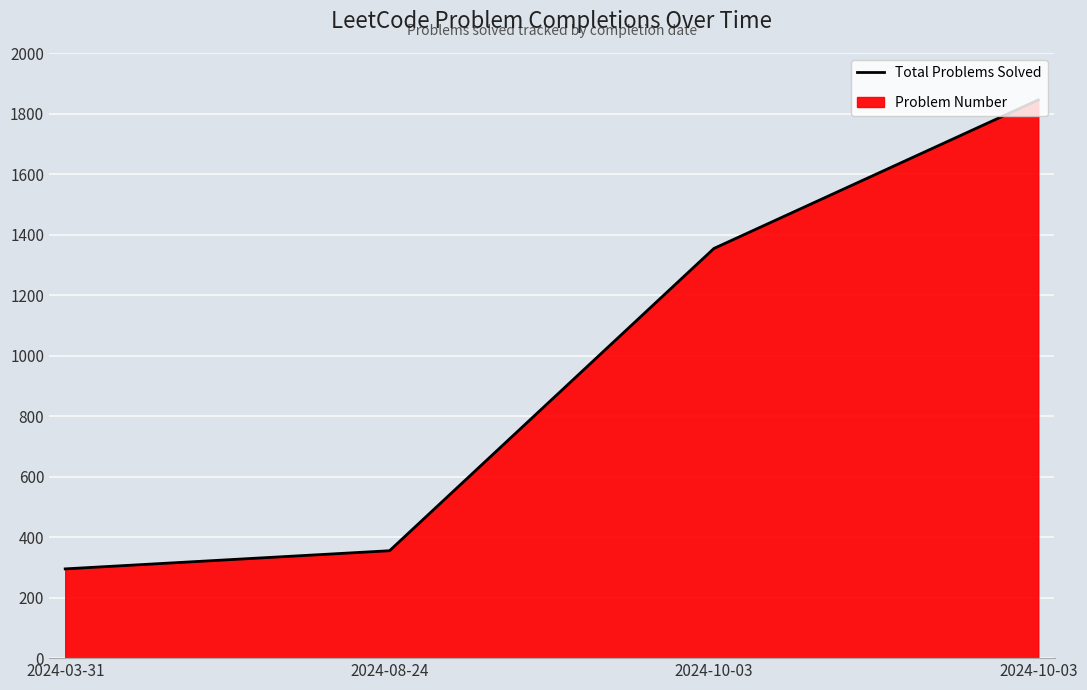

What is the change in value from 2024-08-24 to 2024-10-03?

+1490